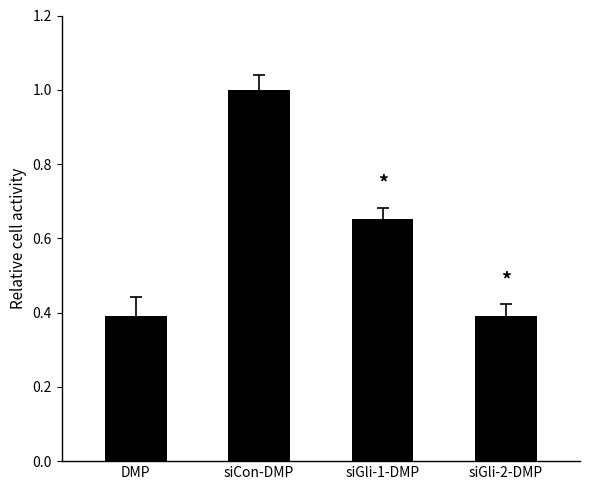

What is the difference between the second highest and second lowest values?

0.3